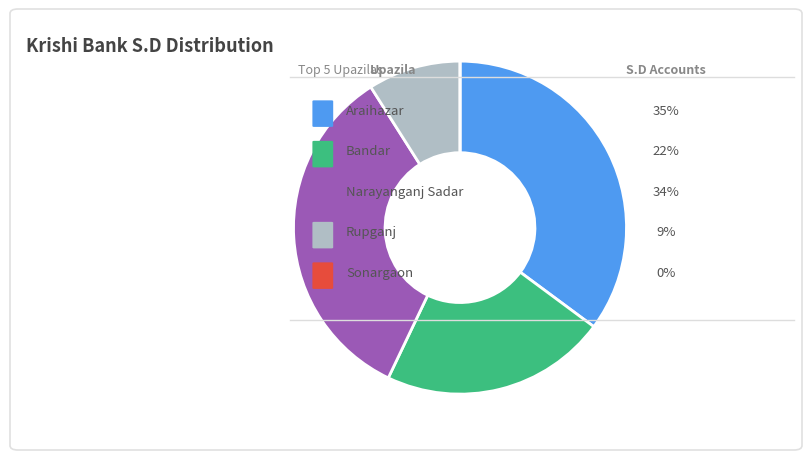

Does any single category account for the majority?

No